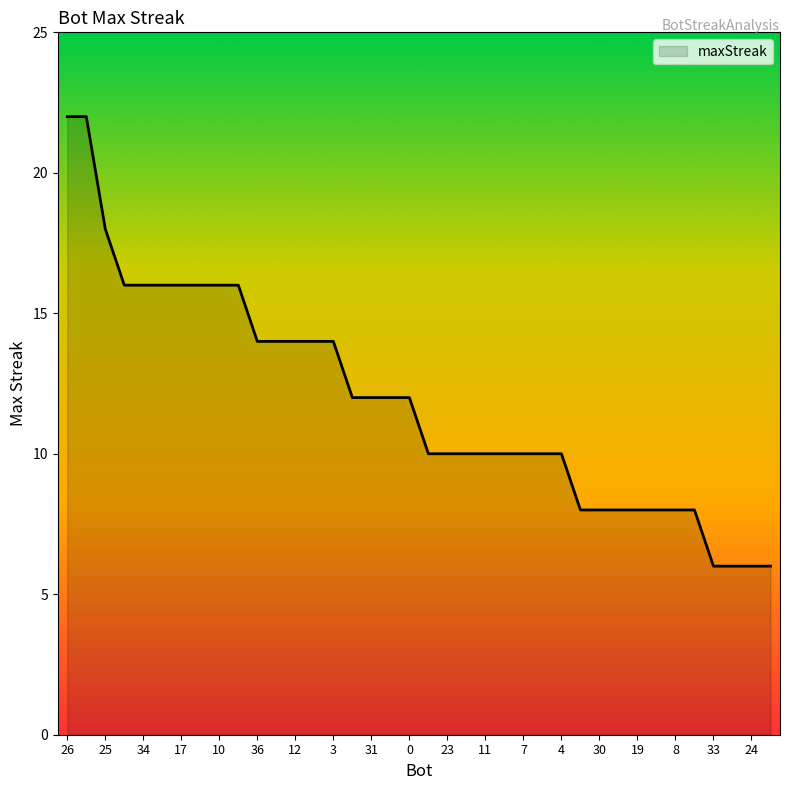

What is the smallest value displayed?

6